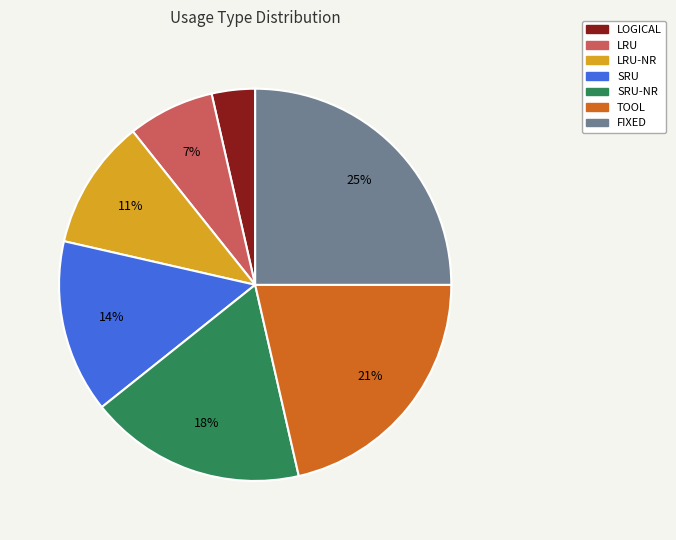

Is there a majority slice in this chart?

No